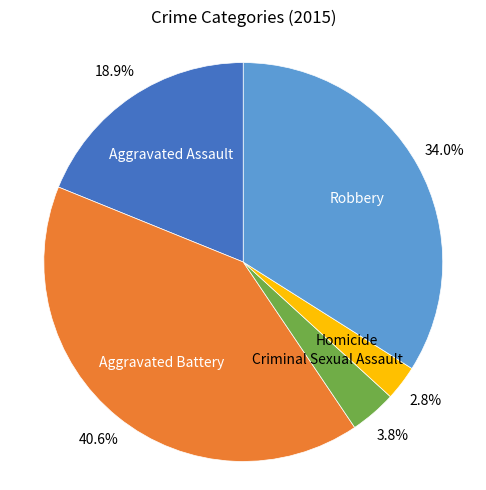

What is the ratio of the value at Robbery to the value at Aggravated Battery?

0.8